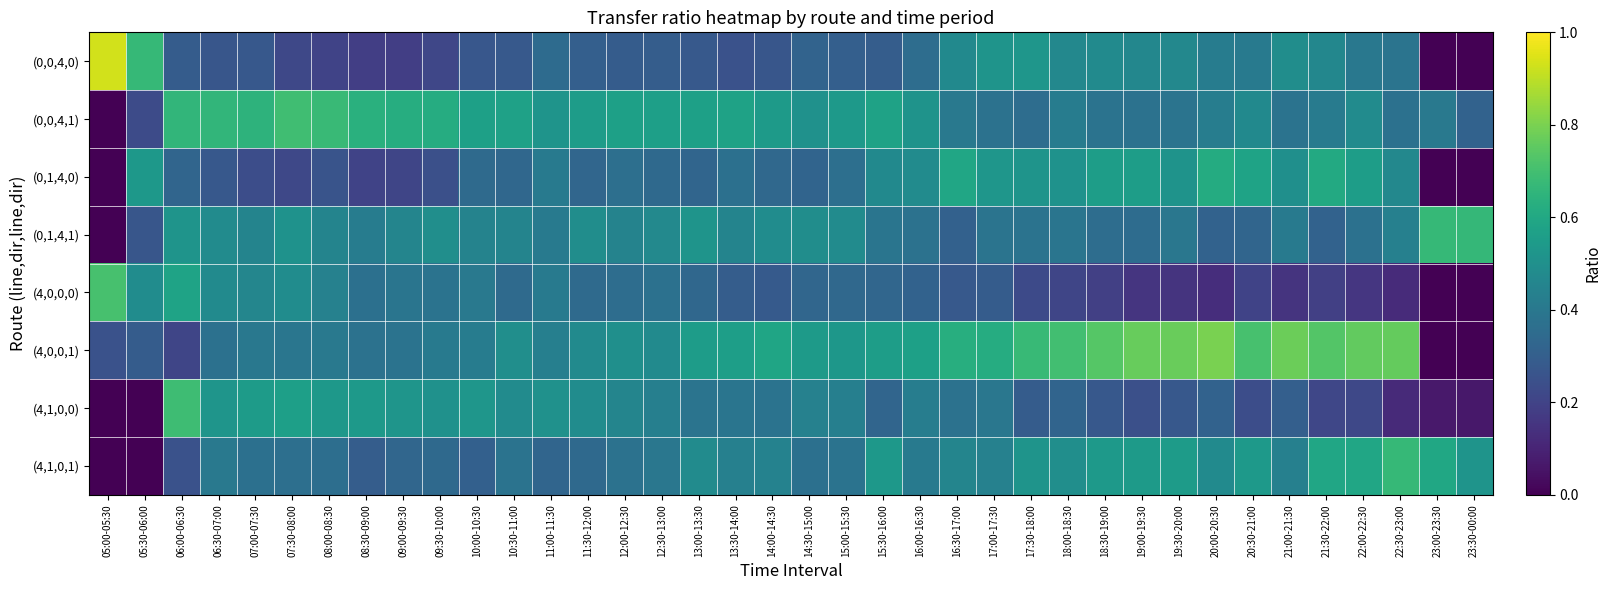

Reading right to left, list all the values displayed in this chart.

(0,0,4,0): 23:30-00:00=0.0	23:00-23:30=0.0	22:30-23:00=0.4	22:00-22:30=0.4	21:30-22:00=0.5	21:00-21:30=0.5	20:30-21:00=0.4	20:00-20:30=0.4	19:30-20:00=0.5	19:00-19:30=0.5	18:30-19:00=0.5	18:00-18:30=0.5	17:30-18:00=0.5	17:00-17:30=0.5	16:30-17:00=0.5	16:00-16:30=0.4	15:30-16:00=0.3	15:00-15:30=0.3	14:30-15:00=0.3	14:00-14:30=0.3	13:30-14:00=0.3	13:00-13:30=0.3	12:30-13:00=0.3	12:00-12:30=0.3	11:30-12:00=0.3	11:00-11:30=0.3	10:30-11:00=0.3	10:00-10:30=0.3	09:30-10:00=0.2	09:00-09:30=0.2	08:30-09:00=0.2	08:00-08:30=0.2	07:30-08:00=0.2	07:00-07:30=0.3	06:30-07:00=0.3	06:00-06:30=0.3	05:30-06:00=0.7	05:00-05:30=0.9
(0,0,4,1): 23:30-00:00=0.3	23:00-23:30=0.4	22:30-23:00=0.4	22:00-22:30=0.5	21:30-22:00=0.4	21:00-21:30=0.4	20:30-21:00=0.5	20:00-20:30=0.4	19:30-20:00=0.4	19:00-19:30=0.4	18:30-19:00=0.4	18:00-18:30=0.4	17:30-18:00=0.4	17:00-17:30=0.4	16:30-17:00=0.4	16:00-16:30=0.5	15:30-16:00=0.6	15:00-15:30=0.5	14:30-15:00=0.5	14:00-14:30=0.5	13:30-14:00=0.6	13:00-13:30=0.6	12:30-13:00=0.6	12:00-12:30=0.6	11:30-12:00=0.6	11:00-11:30=0.5	10:30-11:00=0.6	10:00-10:30=0.6	09:30-10:00=0.6	09:00-09:30=0.6	08:30-09:00=0.6	08:00-08:30=0.7	07:30-08:00=0.7	07:00-07:30=0.6	06:30-07:00=0.7	06:00-06:30=0.7	05:30-06:00=0.2	05:00-05:30=0.0
(0,1,4,0): 23:30-00:00=0.0	23:00-23:30=0.0	22:30-23:00=0.5	22:00-22:30=0.6	21:30-22:00=0.6	21:00-21:30=0.5	20:30-21:00=0.6	20:00-20:30=0.6	19:30-20:00=0.5	19:00-19:30=0.6	18:30-19:00=0.6	18:00-18:30=0.5	17:30-18:00=0.5	17:00-17:30=0.5	16:30-17:00=0.6	16:00-16:30=0.5	15:30-16:00=0.5	15:00-15:30=0.4	14:30-15:00=0.3	14:00-14:30=0.3	13:30-14:00=0.4	13:00-13:30=0.3	12:30-13:00=0.3	12:00-12:30=0.4	11:30-12:00=0.3	11:00-11:30=0.4	10:30-11:00=0.3	10:00-10:30=0.3	09:30-10:00=0.2	09:00-09:30=0.2	08:30-09:00=0.2	08:00-08:30=0.3	07:30-08:00=0.2	07:00-07:30=0.2	06:30-07:00=0.3	06:00-06:30=0.3	05:30-06:00=0.5	05:00-05:30=0.0
(0,1,4,1): 23:30-00:00=0.7	23:00-23:30=0.7	22:30-23:00=0.4	22:00-22:30=0.4	21:30-22:00=0.3	21:00-21:30=0.4	20:30-21:00=0.3	20:00-20:30=0.3	19:30-20:00=0.4	19:00-19:30=0.4	18:30-19:00=0.4	18:00-18:30=0.4	17:30-18:00=0.4	17:00-17:30=0.4	16:30-17:00=0.3	16:00-16:30=0.4	15:30-16:00=0.4	15:00-15:30=0.5	14:30-15:00=0.5	14:00-14:30=0.5	13:30-14:00=0.5	13:00-13:30=0.5	12:30-13:00=0.5	12:00-12:30=0.4	11:30-12:00=0.5	11:00-11:30=0.4	10:30-11:00=0.5	10:00-10:30=0.4	09:30-10:00=0.5	09:00-09:30=0.5	08:30-09:00=0.4	08:00-08:30=0.5	07:30-08:00=0.5	07:00-07:30=0.5	06:30-07:00=0.5	06:00-06:30=0.5	05:30-06:00=0.3	05:00-05:30=0.0
(4,0,0,0): 23:30-00:00=0.0	23:00-23:30=0.0	22:30-23:00=0.1	22:00-22:30=0.2	21:30-22:00=0.2	21:00-21:30=0.1	20:30-21:00=0.2	20:00-20:30=0.1	19:30-20:00=0.2	19:00-19:30=0.2	18:30-19:00=0.2	18:00-18:30=0.2	17:30-18:00=0.2	17:00-17:30=0.3	16:30-17:00=0.3	16:00-16:30=0.3	15:30-16:00=0.3	15:00-15:30=0.3	14:30-15:00=0.3	14:00-14:30=0.3	13:30-14:00=0.3	13:00-13:30=0.3	12:30-13:00=0.4	12:00-12:30=0.4	11:30-12:00=0.3	11:00-11:30=0.4	10:30-11:00=0.3	10:00-10:30=0.4	09:30-10:00=0.4	09:00-09:30=0.4	08:30-09:00=0.4	08:00-08:30=0.4	07:30-08:00=0.5	07:00-07:30=0.5	06:30-07:00=0.5	06:00-06:30=0.6	05:30-06:00=0.5	05:00-05:30=0.7
(4,0,0,1): 23:30-00:00=0.0	23:00-23:30=0.0	22:30-23:00=0.8	22:00-22:30=0.8	21:30-22:00=0.7	21:00-21:30=0.8	20:30-21:00=0.7	20:00-20:30=0.8	19:30-20:00=0.8	19:00-19:30=0.8	18:30-19:00=0.7	18:00-18:30=0.7	17:30-18:00=0.7	17:00-17:30=0.6	16:30-17:00=0.6	16:00-16:30=0.6	15:30-16:00=0.6	15:00-15:30=0.5	14:30-15:00=0.5	14:00-14:30=0.6	13:30-14:00=0.6	13:00-13:30=0.6	12:30-13:00=0.5	12:00-12:30=0.5	11:30-12:00=0.5	11:00-11:30=0.4	10:30-11:00=0.5	10:00-10:30=0.4	09:30-10:00=0.4	09:00-09:30=0.4	08:30-09:00=0.4	08:00-08:30=0.4	07:30-08:00=0.4	07:00-07:30=0.4	06:30-07:00=0.4	06:00-06:30=0.2	05:30-06:00=0.3	05:00-05:30=0.3
(4,1,0,0): 23:30-00:00=0.1	23:00-23:30=0.1	22:30-23:00=0.1	22:00-22:30=0.2	21:30-22:00=0.2	21:00-21:30=0.3	20:30-21:00=0.2	20:00-20:30=0.3	19:30-20:00=0.3	19:00-19:30=0.2	18:30-19:00=0.3	18:00-18:30=0.3	17:30-18:00=0.3	17:00-17:30=0.4	16:30-17:00=0.4	16:00-16:30=0.4	15:30-16:00=0.3	15:00-15:30=0.4	14:30-15:00=0.4	14:00-14:30=0.4	13:30-14:00=0.4	13:00-13:30=0.4	12:30-13:00=0.4	12:00-12:30=0.5	11:30-12:00=0.5	11:00-11:30=0.5	10:30-11:00=0.5	10:00-10:30=0.5	09:30-10:00=0.5	09:00-09:30=0.5	08:30-09:00=0.5	08:00-08:30=0.5	07:30-08:00=0.6	07:00-07:30=0.6	06:30-07:00=0.5	06:00-06:30=0.7	05:30-06:00=0.0	05:00-05:30=0.0
(4,1,0,1): 23:30-00:00=0.5	23:00-23:30=0.6	22:30-23:00=0.7	22:00-22:30=0.6	21:30-22:00=0.6	21:00-21:30=0.4	20:30-21:00=0.5	20:00-20:30=0.5	19:30-20:00=0.5	19:00-19:30=0.5	18:30-19:00=0.5	18:00-18:30=0.5	17:30-18:00=0.5	17:00-17:30=0.4	16:30-17:00=0.5	16:00-16:30=0.4	15:30-16:00=0.5	15:00-15:30=0.4	14:30-15:00=0.4	14:00-14:30=0.4	13:30-14:00=0.4	13:00-13:30=0.5	12:30-13:00=0.4	12:00-12:30=0.4	11:30-12:00=0.3	11:00-11:30=0.3	10:30-11:00=0.4	10:00-10:30=0.3	09:30-10:00=0.3	09:00-09:30=0.3	08:30-09:00=0.3	08:00-08:30=0.4	07:30-08:00=0.4	07:00-07:30=0.4	06:30-07:00=0.4	06:00-06:30=0.3	05:30-06:00=0.0	05:00-05:30=0.0